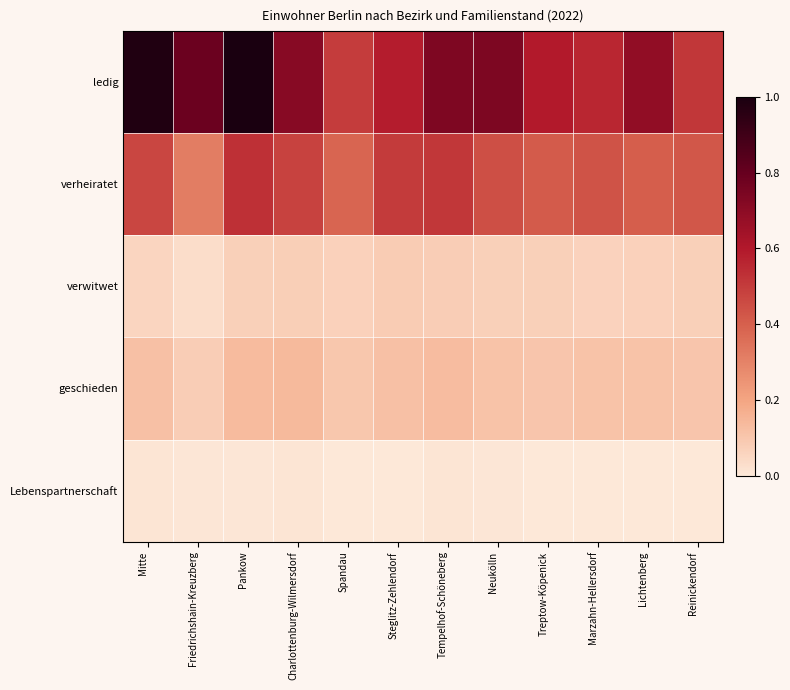

List the series in order of their peak value, highest first.

ledig, verheiratet, geschieden, verwitwet, Lebenspartnerschaft